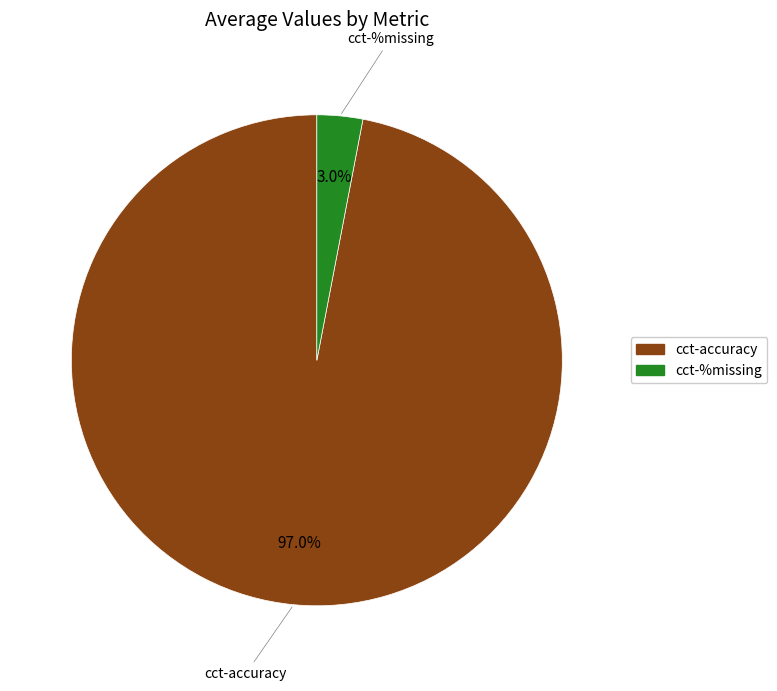

Which category has the biggest portion of the pie?

cct-accuracy